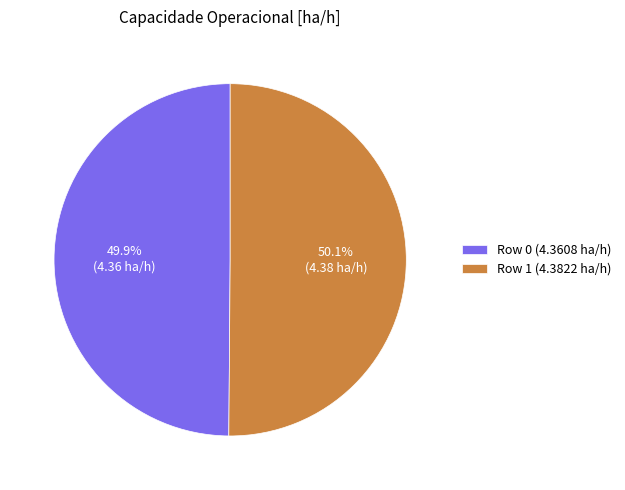

Count the number of slices in the pie.

2